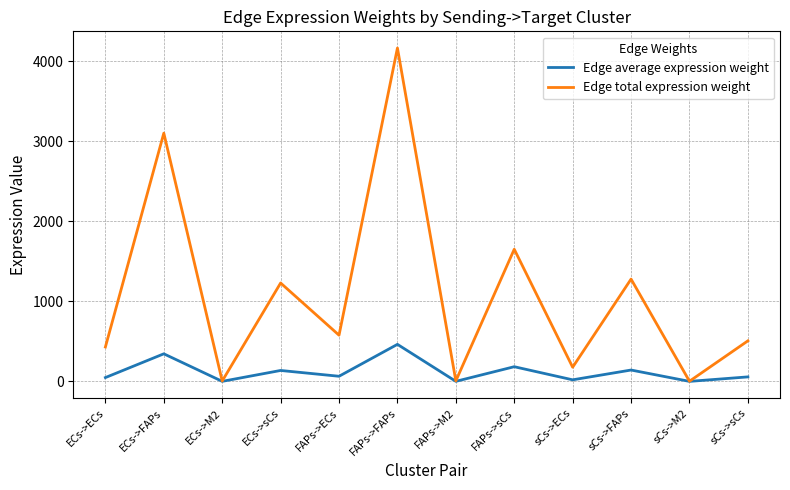

Which category has the highest value in the Edge average expression weight series?

FAPs->FAPs